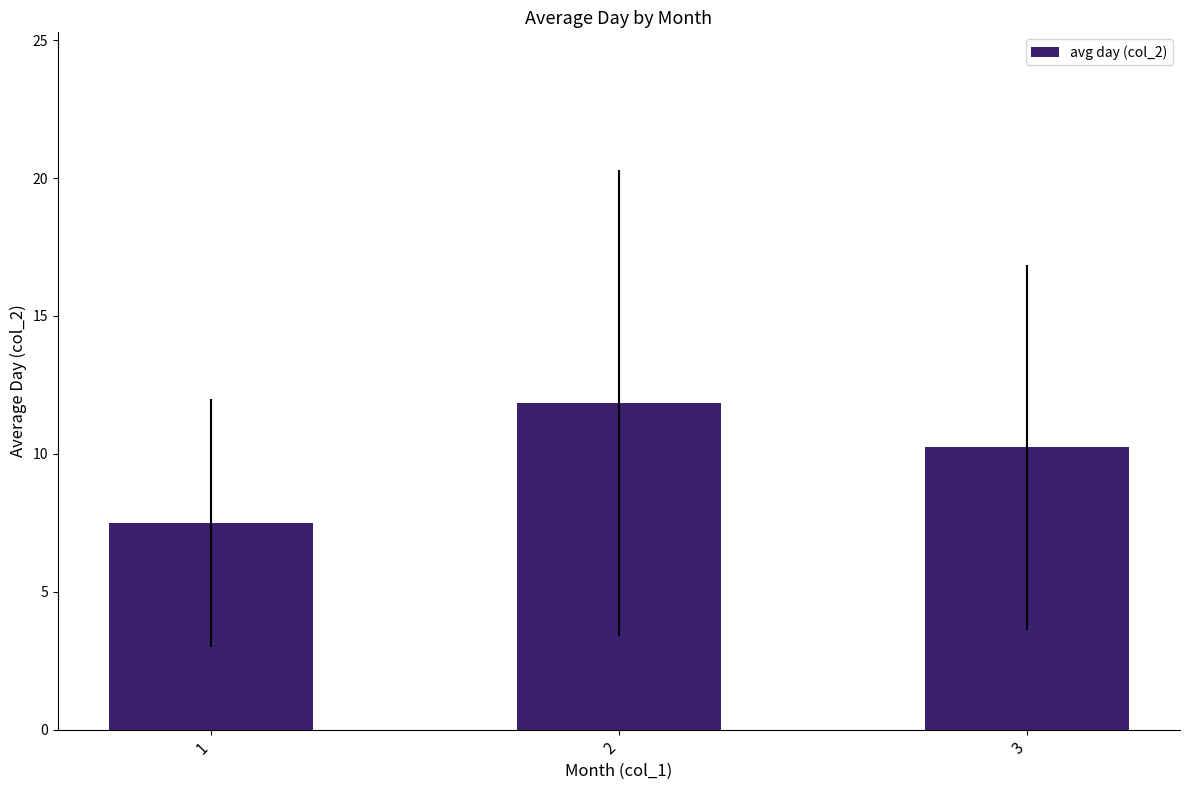

What is the change in value from 1 to 2?

+4.3